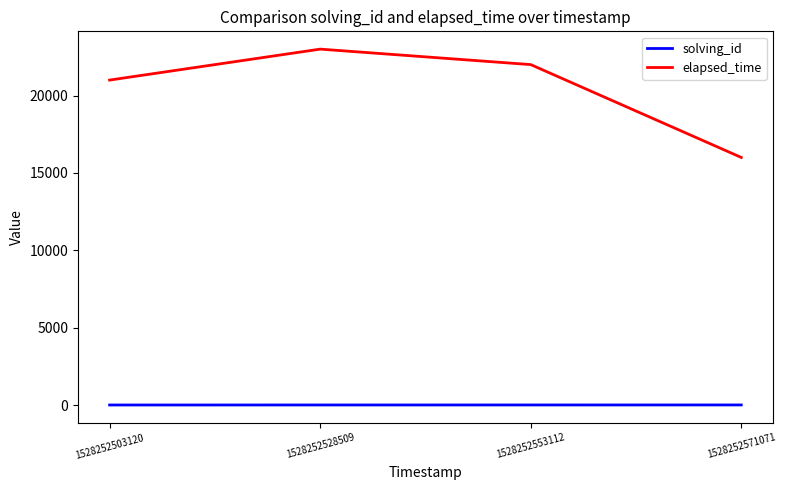

Which series changed the most between 1528252503120 and 1528252553112?

elapsed_time